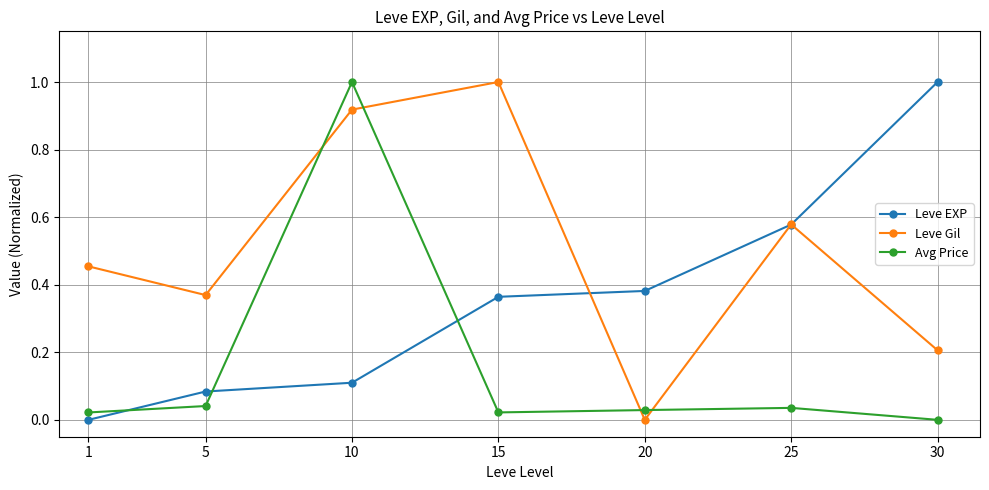

How many lines are shown in the chart?

3